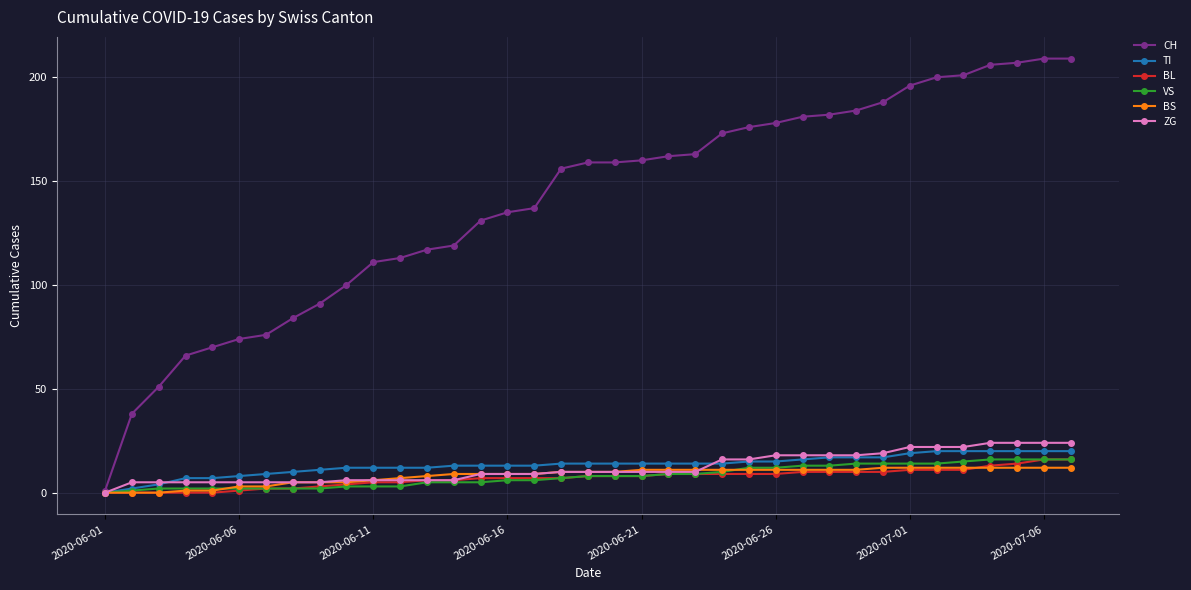

What is the value of the ZG point at the 28th from the left?

18